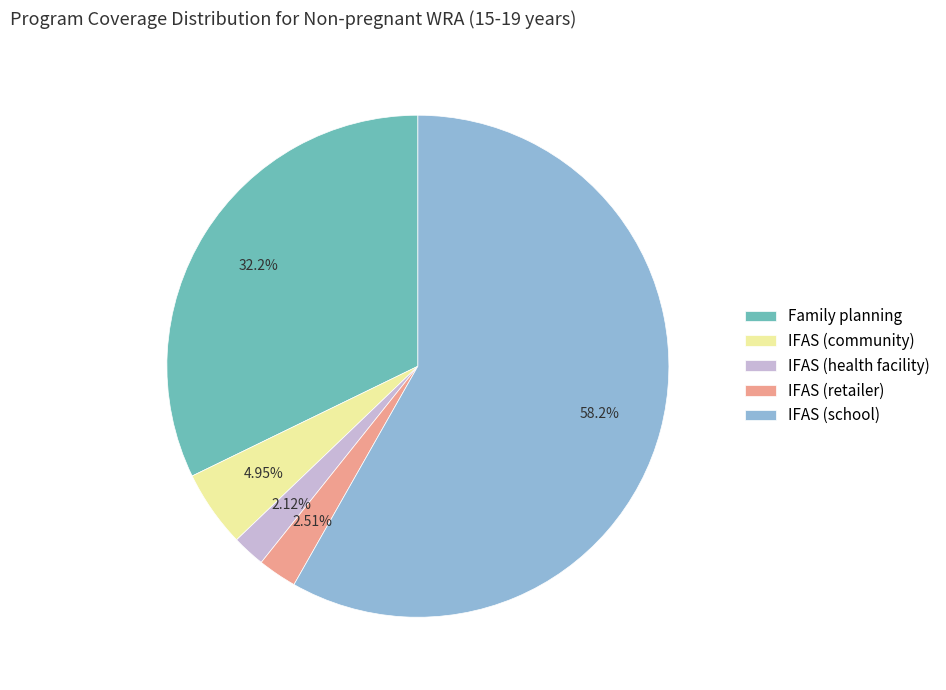

Count the number of slices in the pie.

5